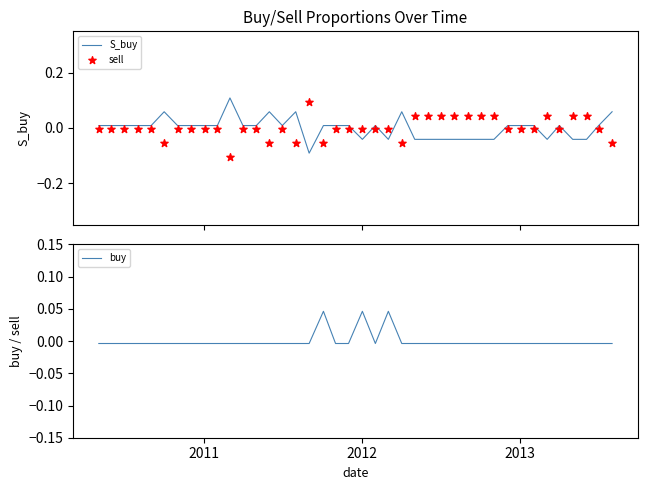

Which series contains the lowest Y value?

sell